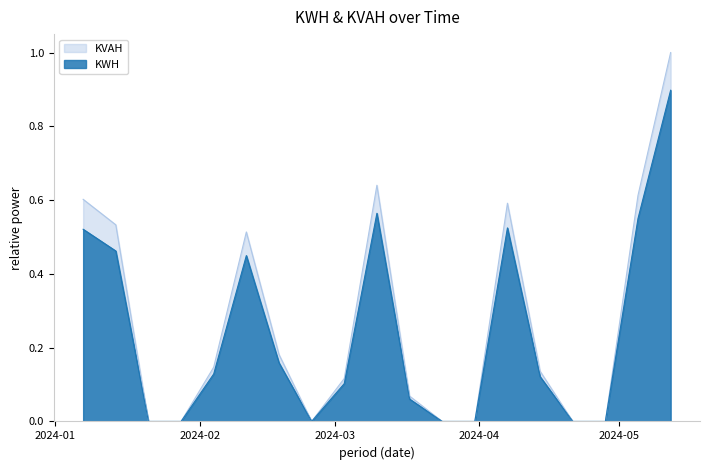

True or false: KWH and KVAH cross at least once.

False